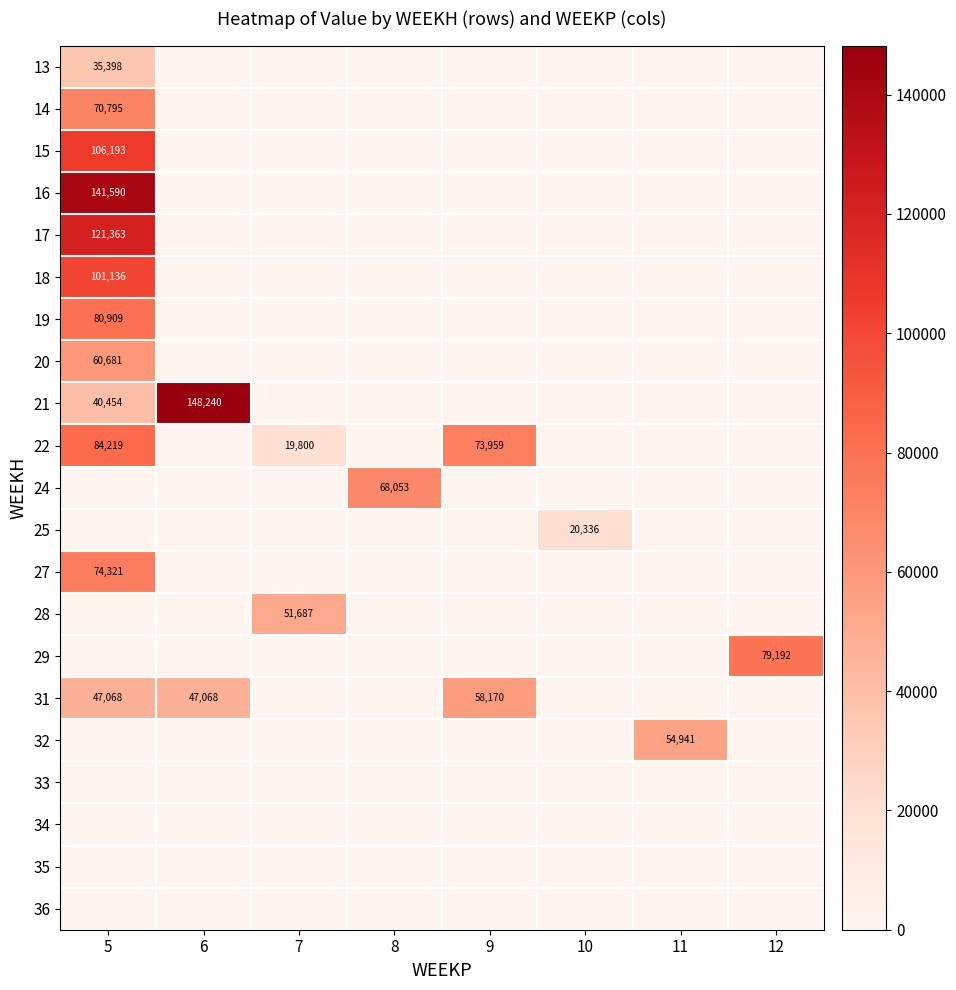

The 20 series shows 60681 at 5. True or false?

True